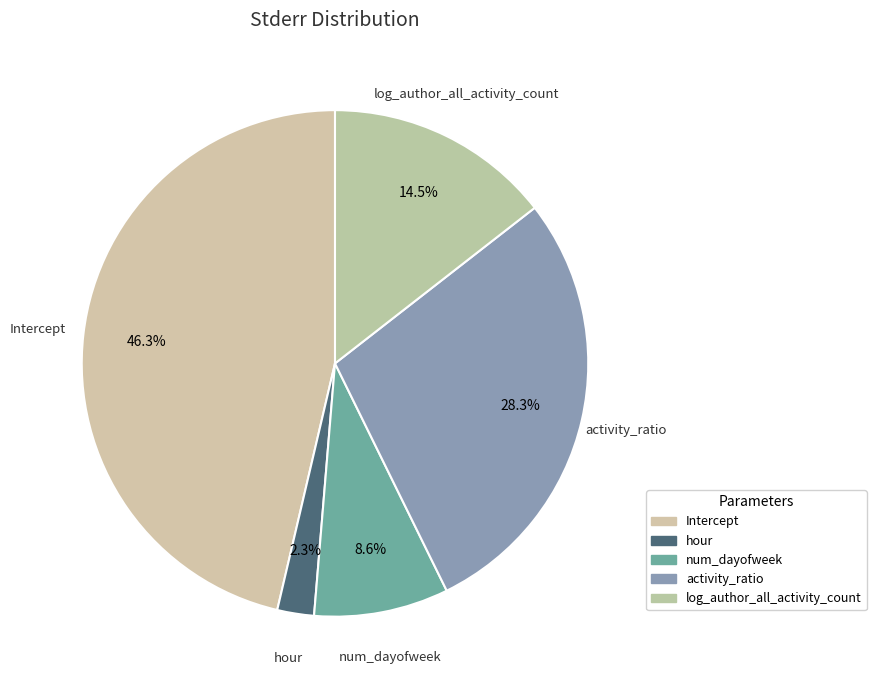

Between activity_ratio and hour, which is larger?

activity_ratio